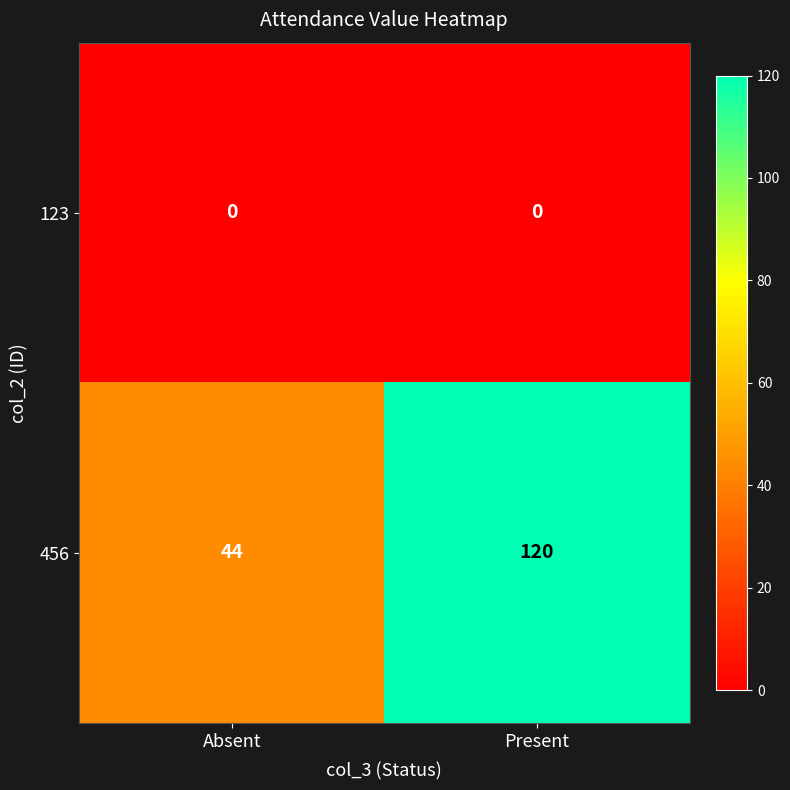

Reading left to right, extract all data points from this chart.

123: Absent=0	Present=0
456: Absent=44	Present=120